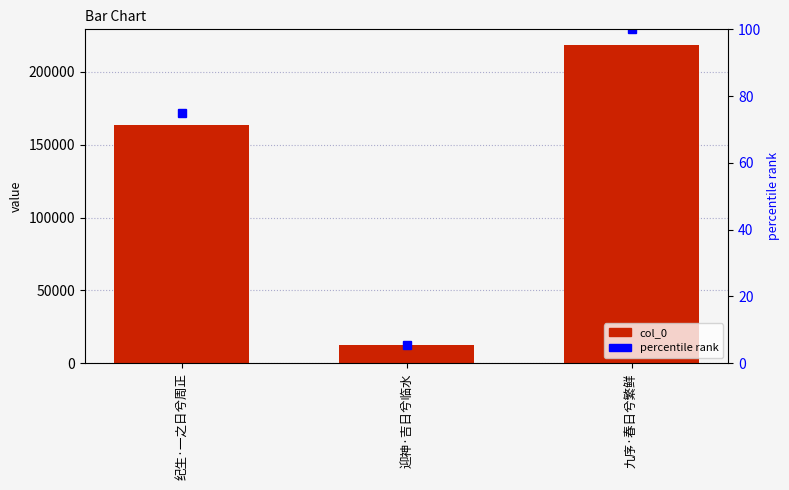

The value of percentile rank at 迎神·吉日兮临水 is 5.6. True or false?

True